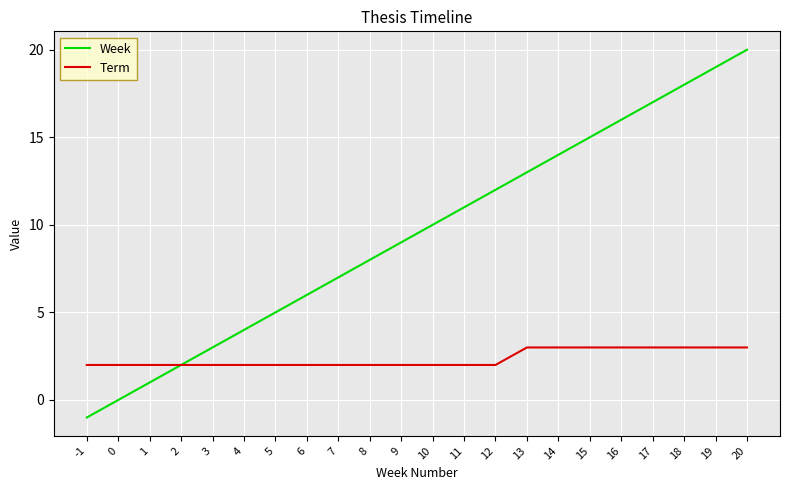

How many categories are shown in the chart?

22